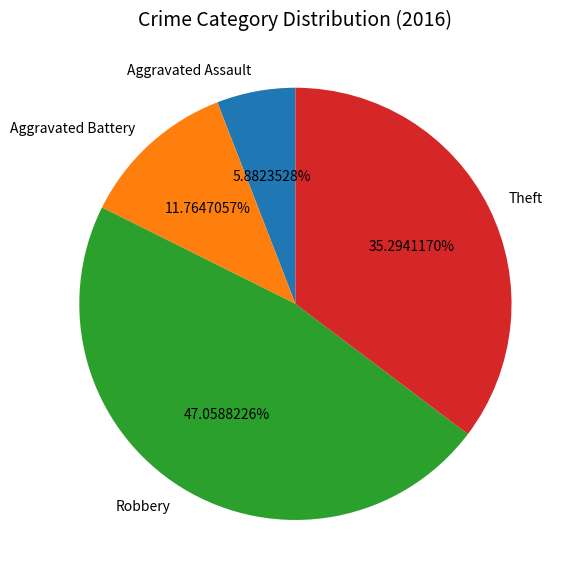

Count the number of slices in the pie.

4